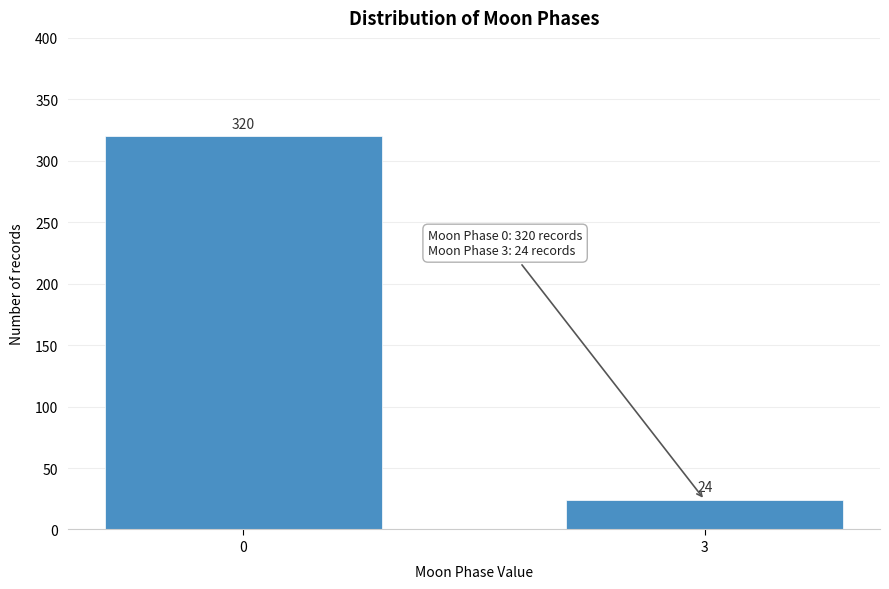

Reading left to right, what are all the values shown in this chart?

320	24